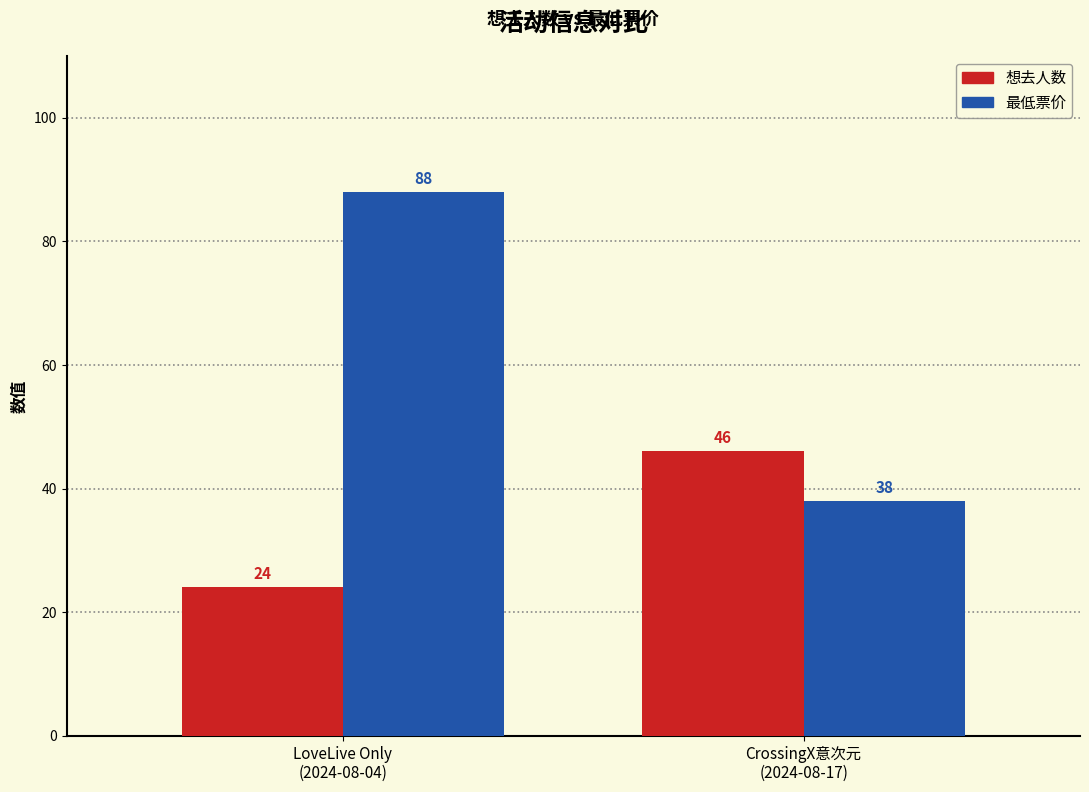

True or false: 最低票价 has a value of 45 at LoveLive Only
(2024-08-04).

False